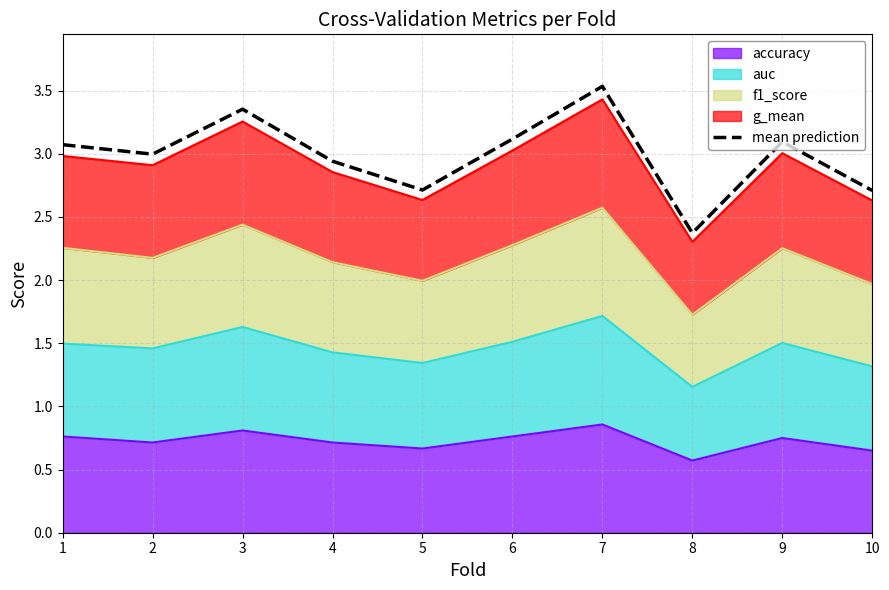

How many values are below 3?

5